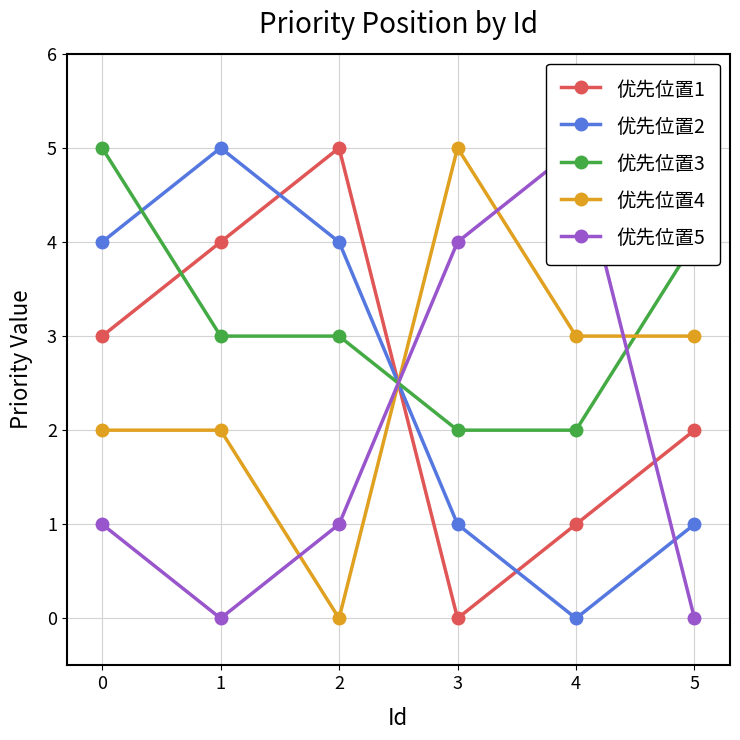

What is the total value across all series at 3?

12